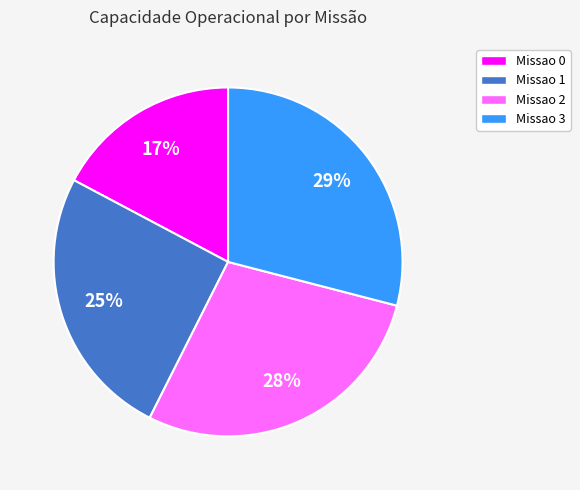

Does any single category account for the majority?

No